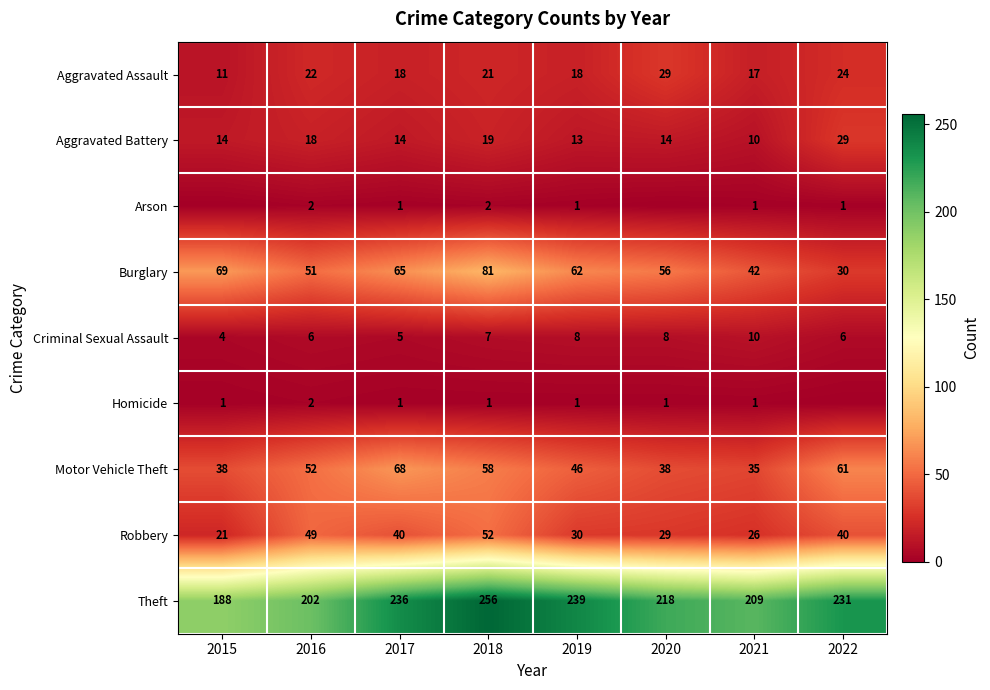

Where is Criminal Sexual Assault nearest to the value 7?

2018